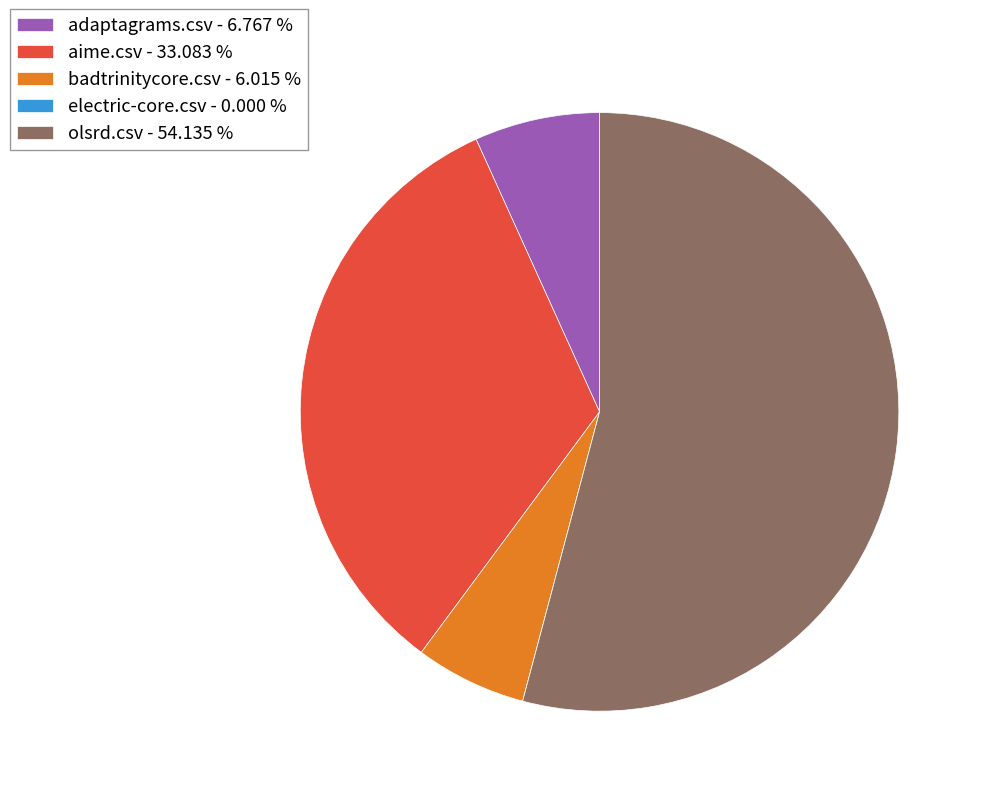

Does any single category account for the majority?

Yes